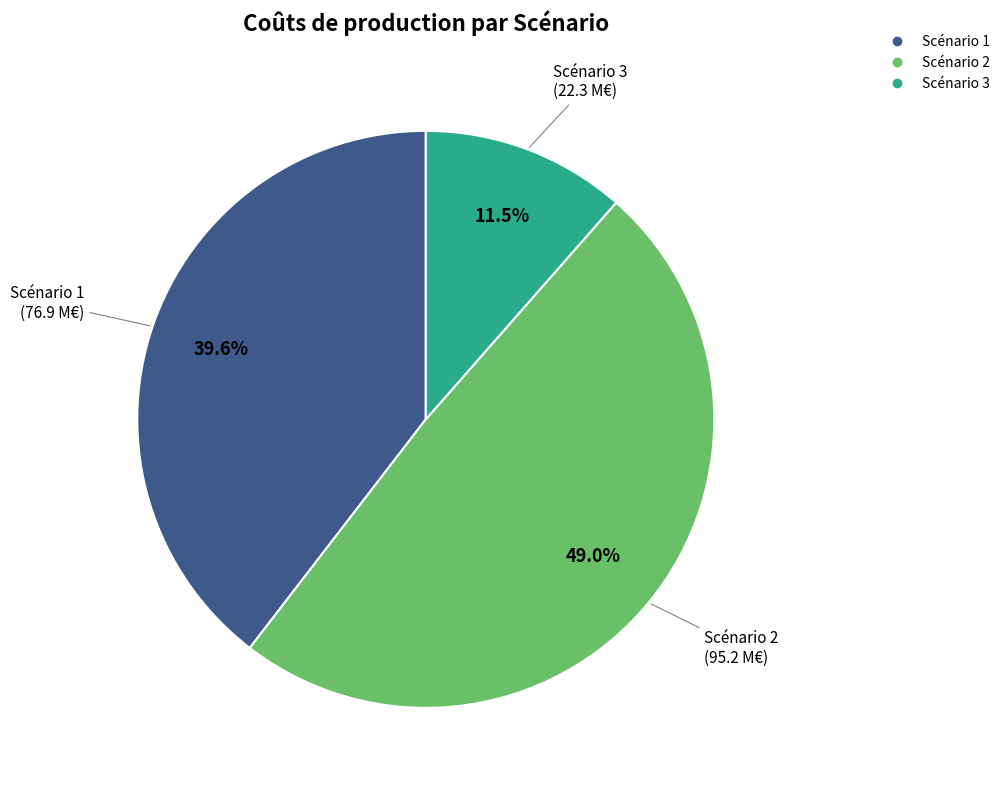

Which slice is the largest?

Scénario 2